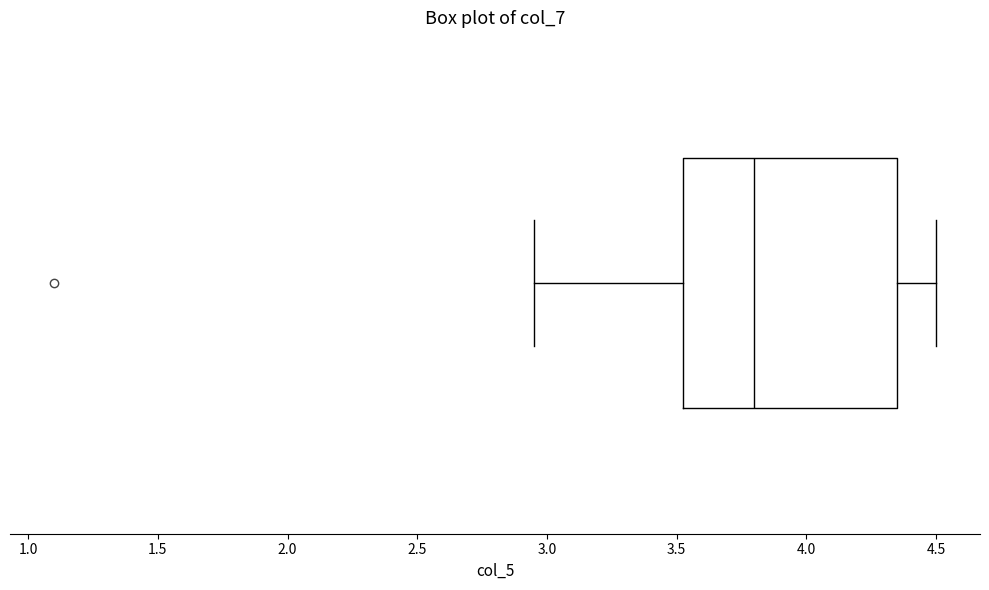

Transcribe this box plot: give where the median line is, the range the box spans, and where the two whiskers end, as read against the x-axis. The values are not printed on the chart, so give them approximately, as read against the axis.

median 3.80, box 3.55 to 4.35, whiskers 2.95 to 4.50